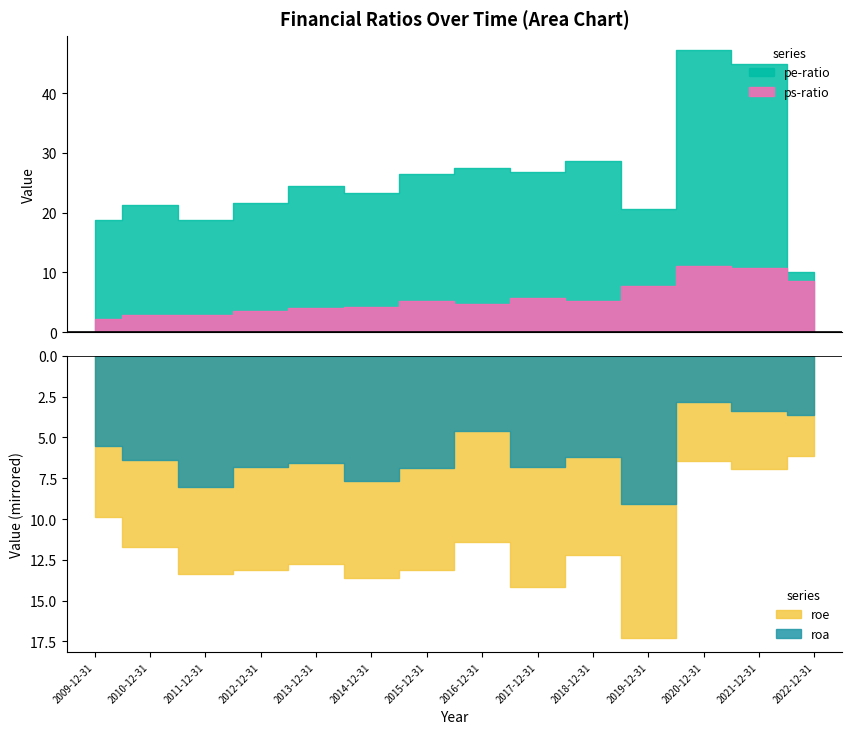

What is the label of the 9th point from the left?

2017-12-31